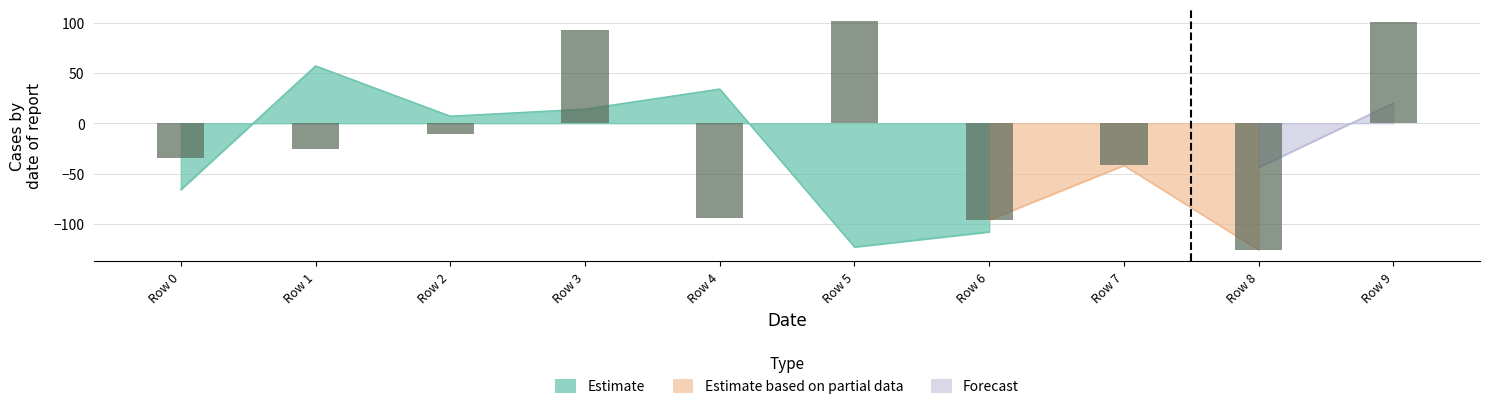

Reading left to right, extract all data points from this chart.

-35	-26	-11	93	-94	102	-96	-42	-126	101